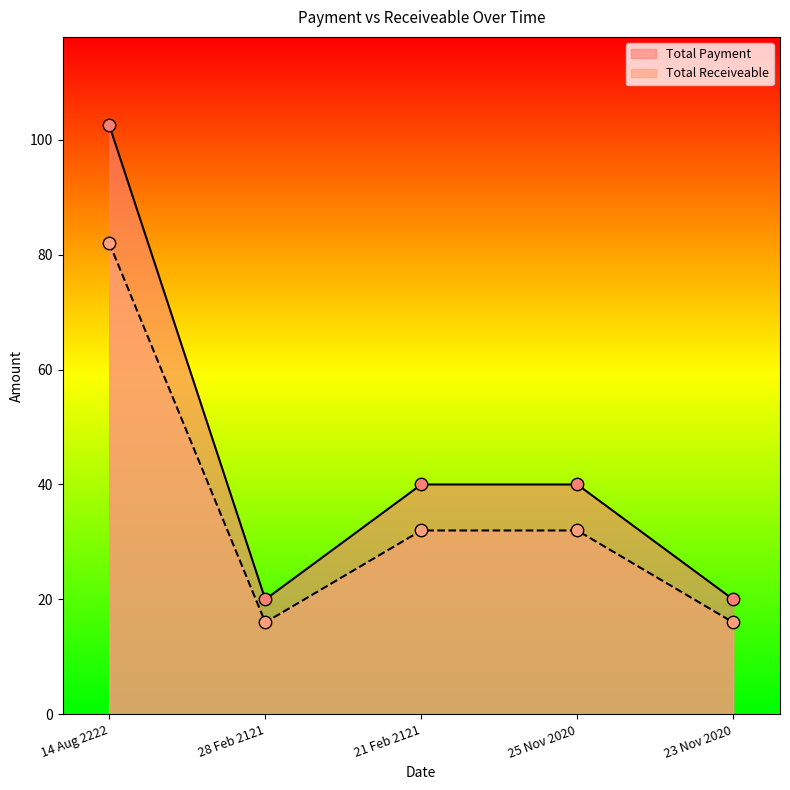

What is the total value across all series at 28 Feb 2121?

36.0